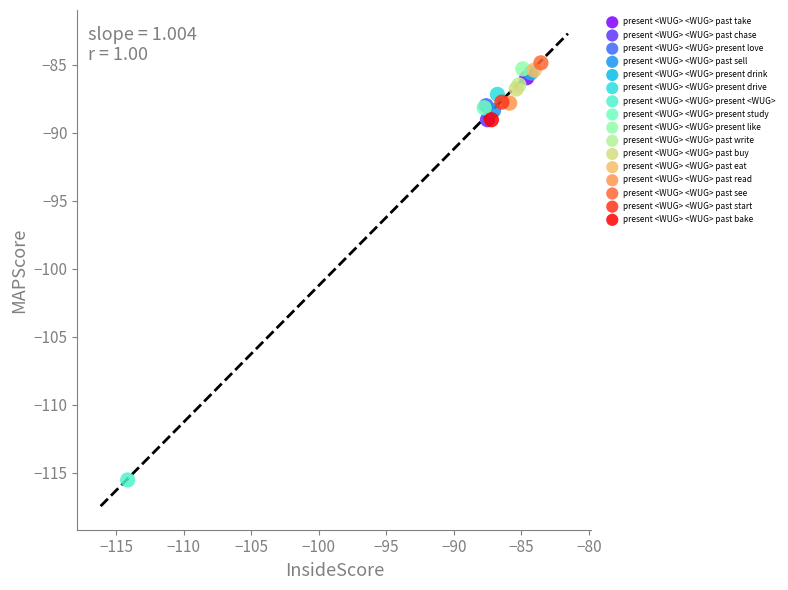

What are all the series names shown in the legend?

present <WUG> <WUG> past take, present <WUG> <WUG> past chase, present <WUG> <WUG> present love, present <WUG> <WUG> past sell, present <WUG> <WUG> present drink, present <WUG> <WUG> present drive, present <WUG> <WUG> present <WUG>, present <WUG> <WUG> present study, present <WUG> <WUG> present like, present <WUG> <WUG> past write, present <WUG> <WUG> past buy, present <WUG> <WUG> past eat, present <WUG> <WUG> past read, present <WUG> <WUG> past see, present <WUG> <WUG> past start, present <WUG> <WUG> past bake